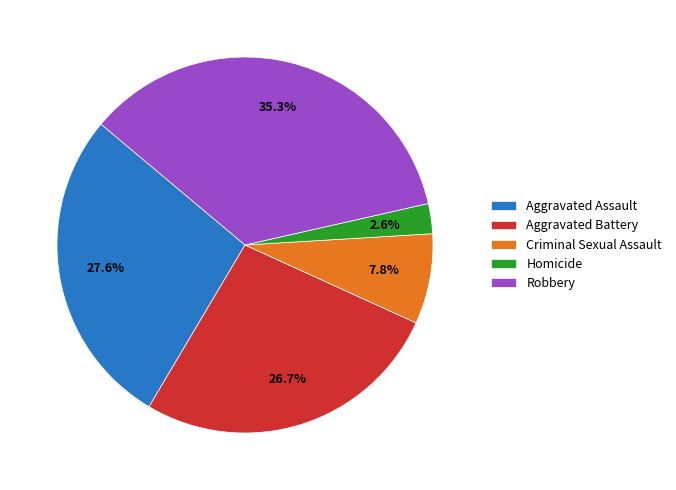

True or false: Aggravated Assault accounts for 20% of the total.

False